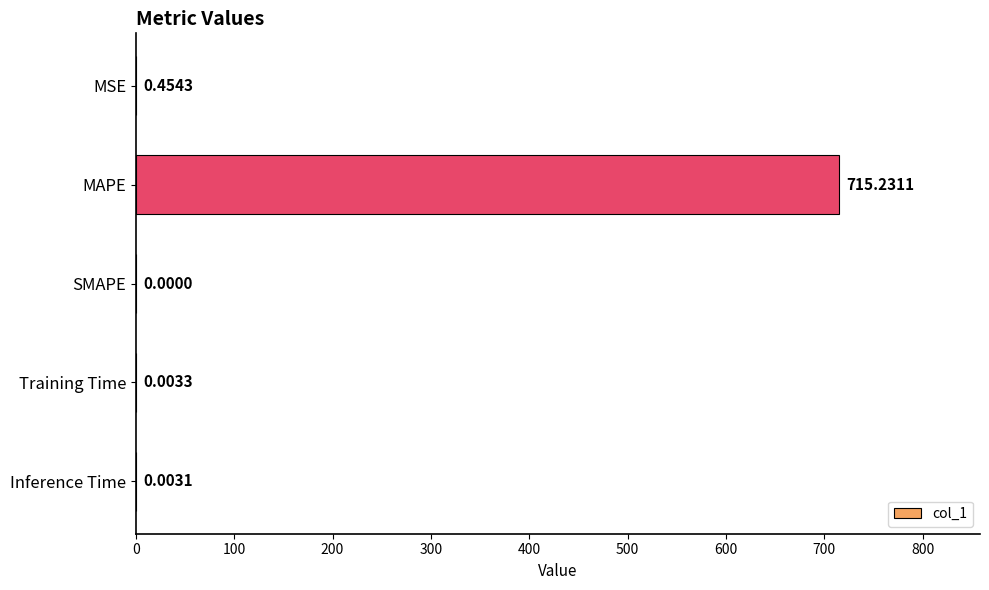

Does the chart contain stacked bars?

No